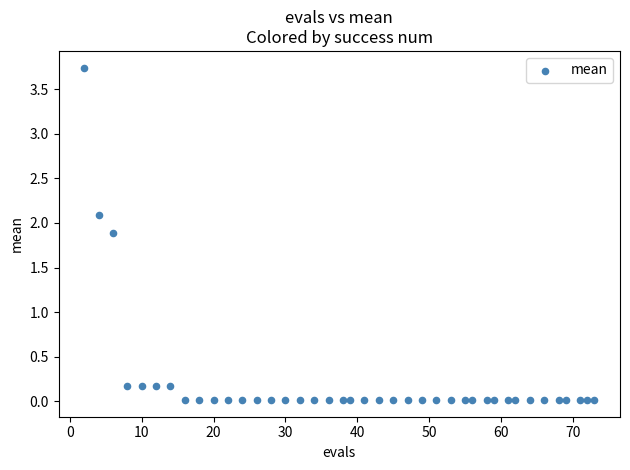

What is the range of X values (max minus min)?

71.0